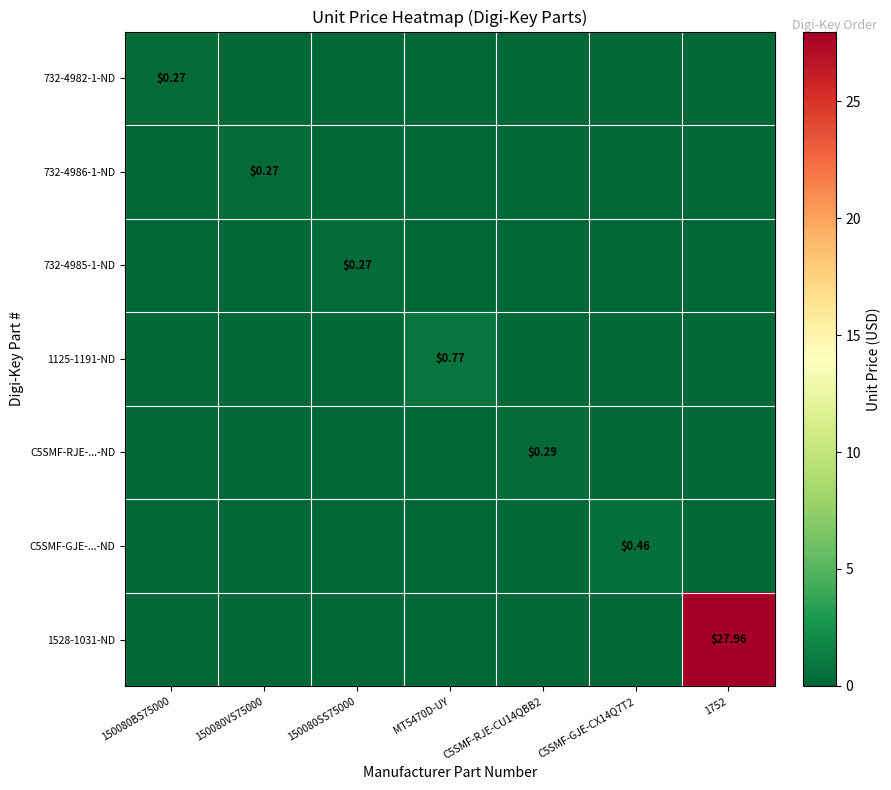

How many values in 732-4986-1-ND are above zero?

1